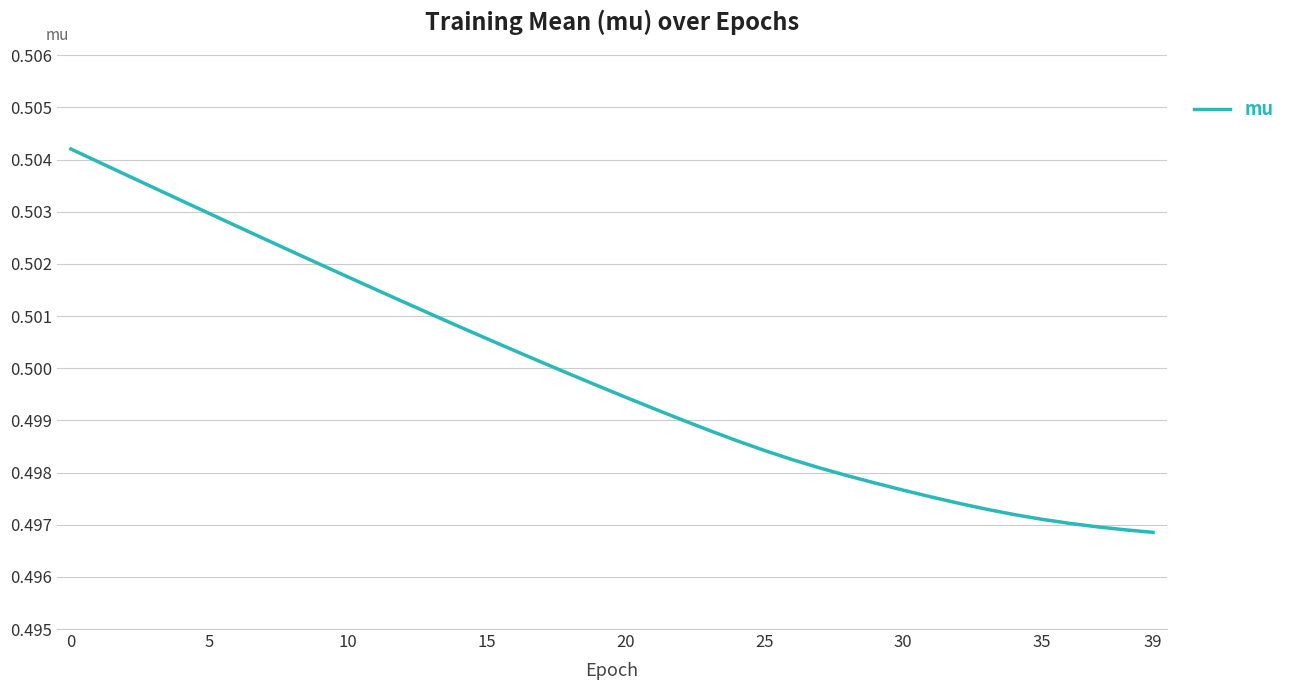

Does the chart display data point markers on the line(s)?

No